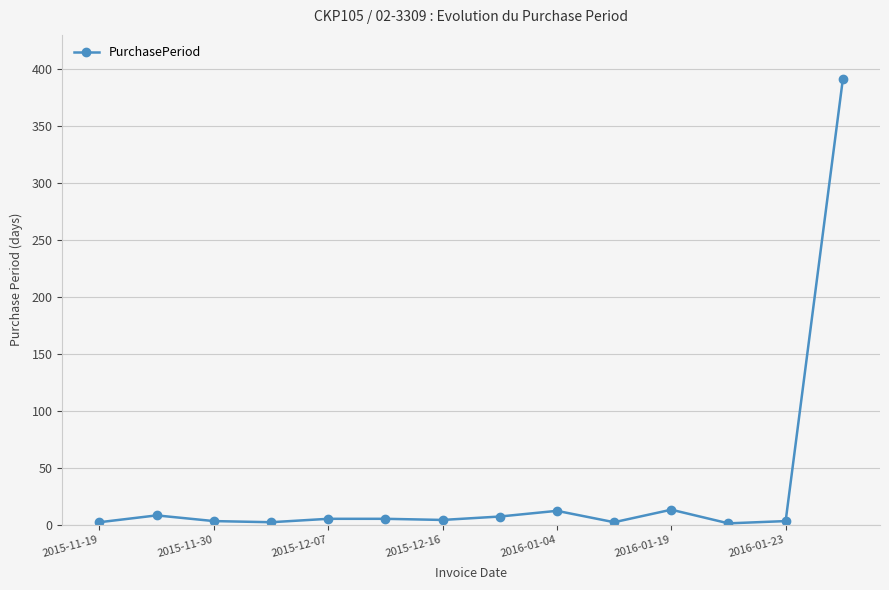

What is the maximum value shown in the chart?

391